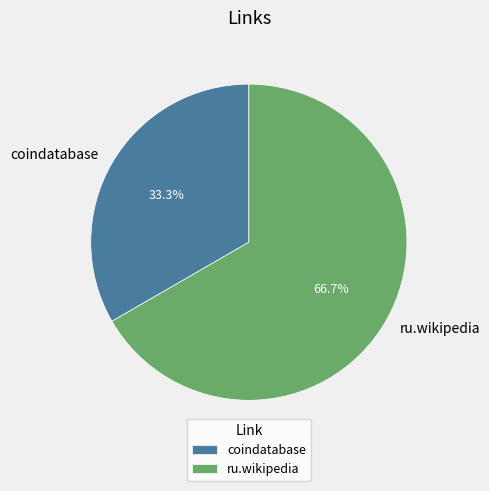

What is the largest slice in the pie chart?

ru.wikipedia